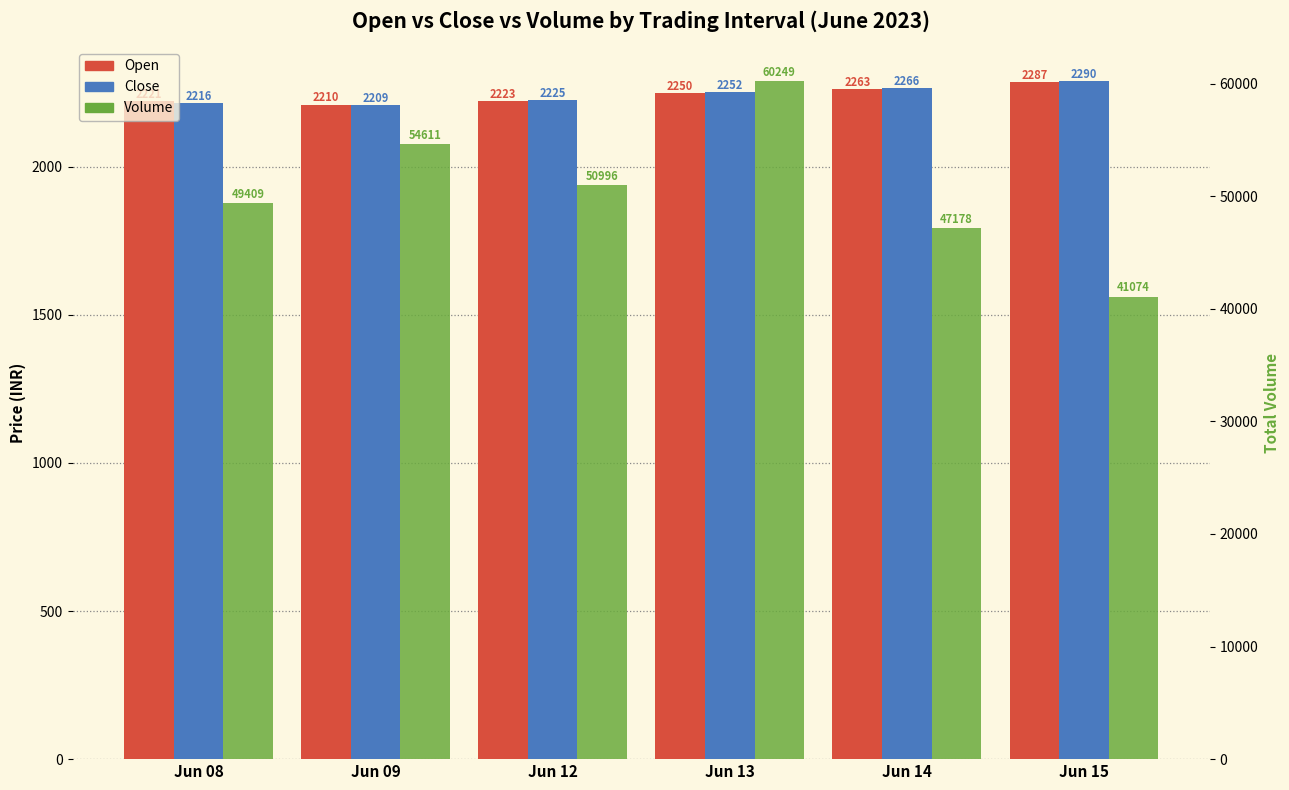

The value of Volume at Jun 13 is 60249.0. True or false?

True